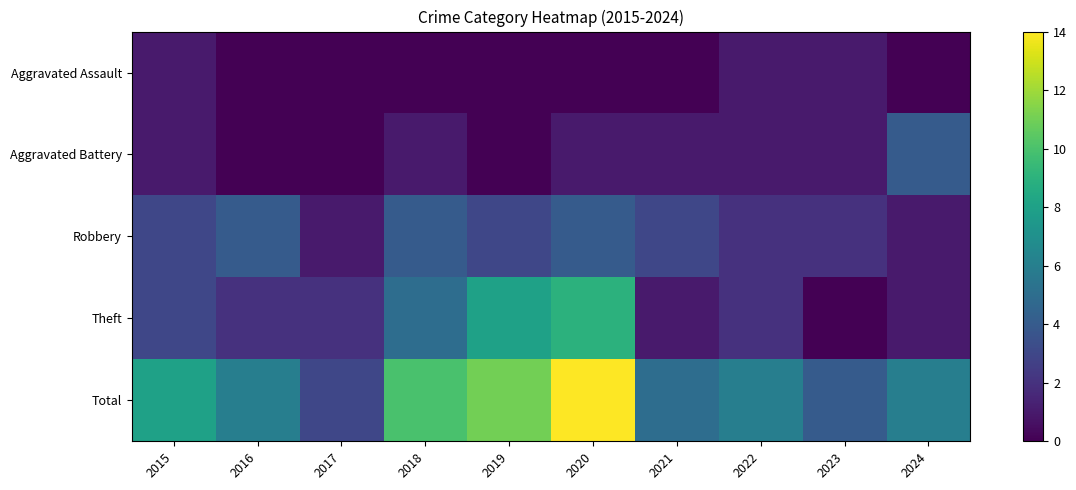

Reading right to left, extract all data points from this chart.

Aggravated Assault: 2024=0	2023=1	2022=1	2021=0	2020=0	2019=0	2018=0	2017=0	2016=0	2015=1
Aggravated Battery: 2024=4	2023=1	2022=1	2021=1	2020=1	2019=0	2018=1	2017=0	2016=0	2015=1
Robbery: 2024=1	2023=2	2022=2	2021=3	2020=4	2019=3	2018=4	2017=1	2016=4	2015=3
Theft: 2024=1	2023=0	2022=2	2021=1	2020=9	2019=8	2018=5	2017=2	2016=2	2015=3
Total: 2024=6	2023=4	2022=6	2021=5	2020=14	2019=11	2018=10	2017=3	2016=6	2015=8